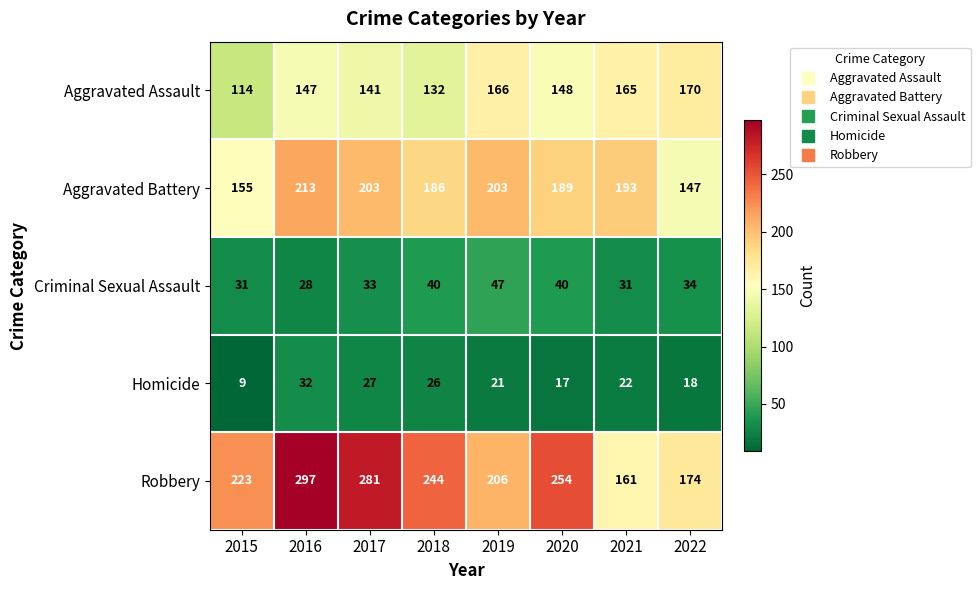

Where does the Criminal Sexual Assault series first go above 34?

2018